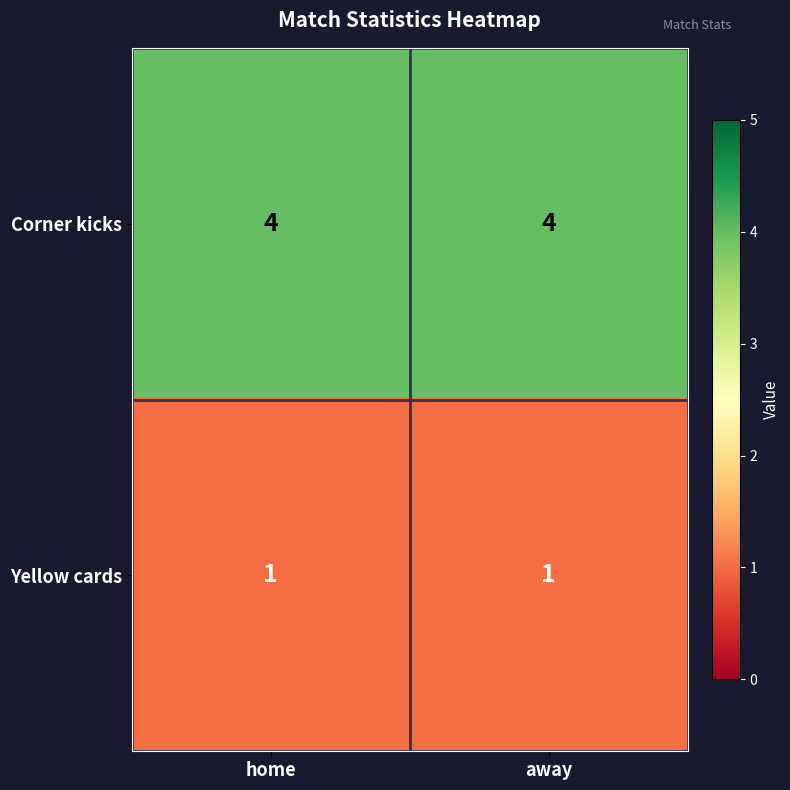

What is the sum of the Corner kicks values at home and away?

8